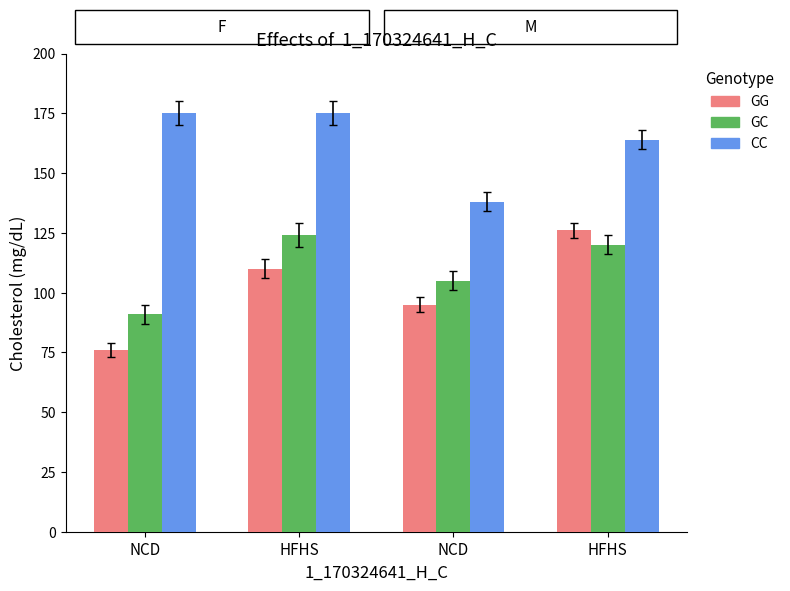

How many GG values are between 95 and 126?

3